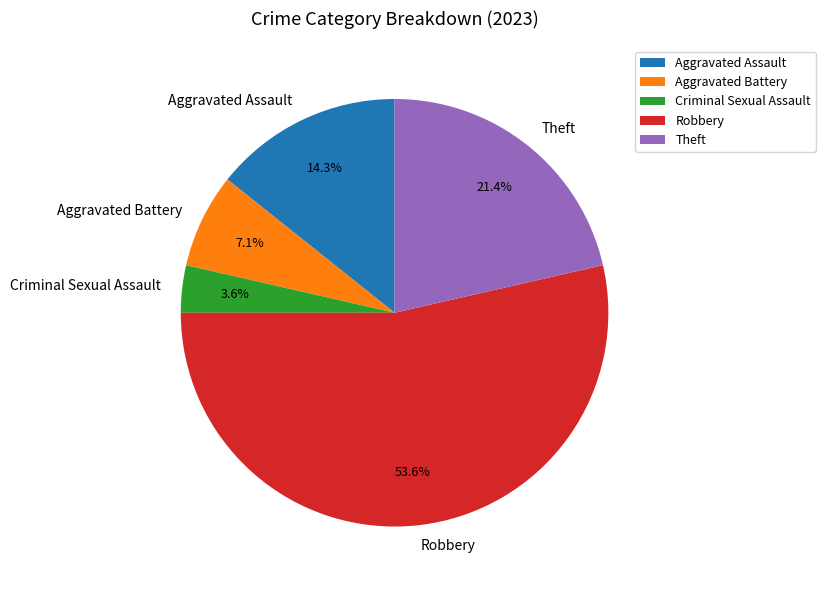

To the nearest percent, what portion does Criminal Sexual Assault represent?

4%